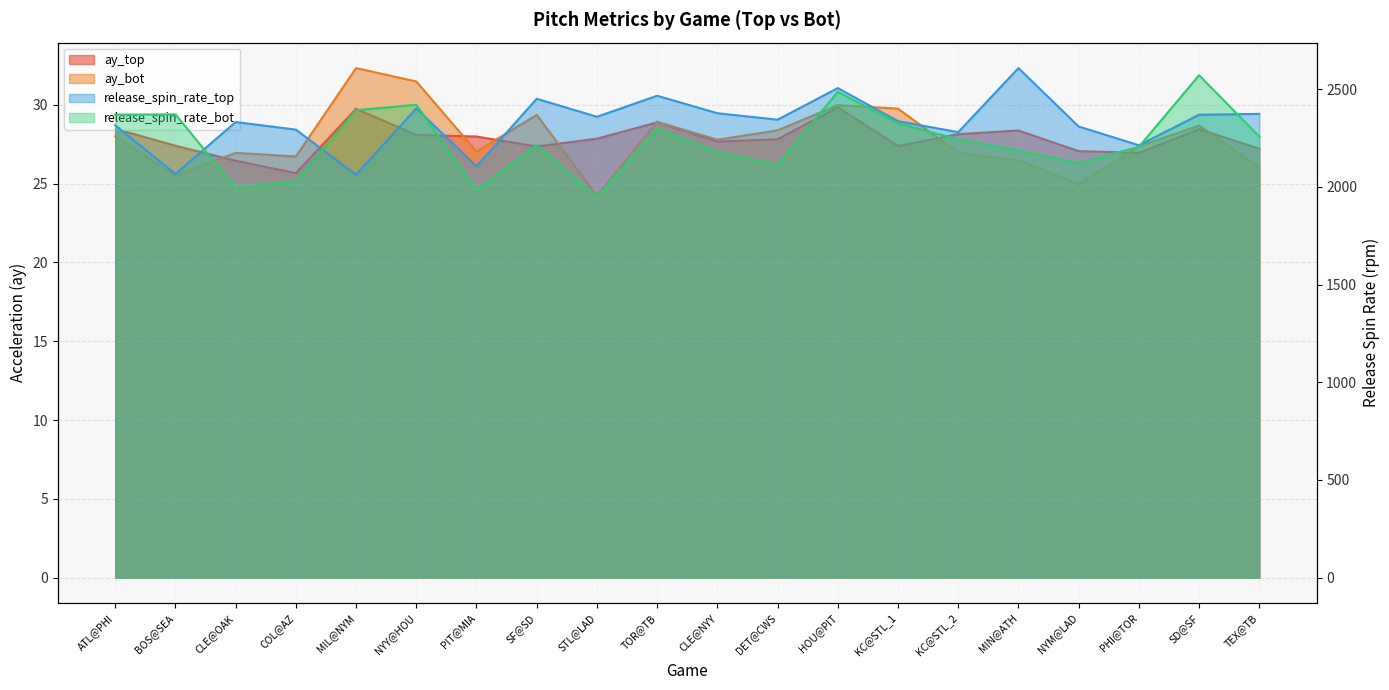

How many categories are shown in the chart?

20